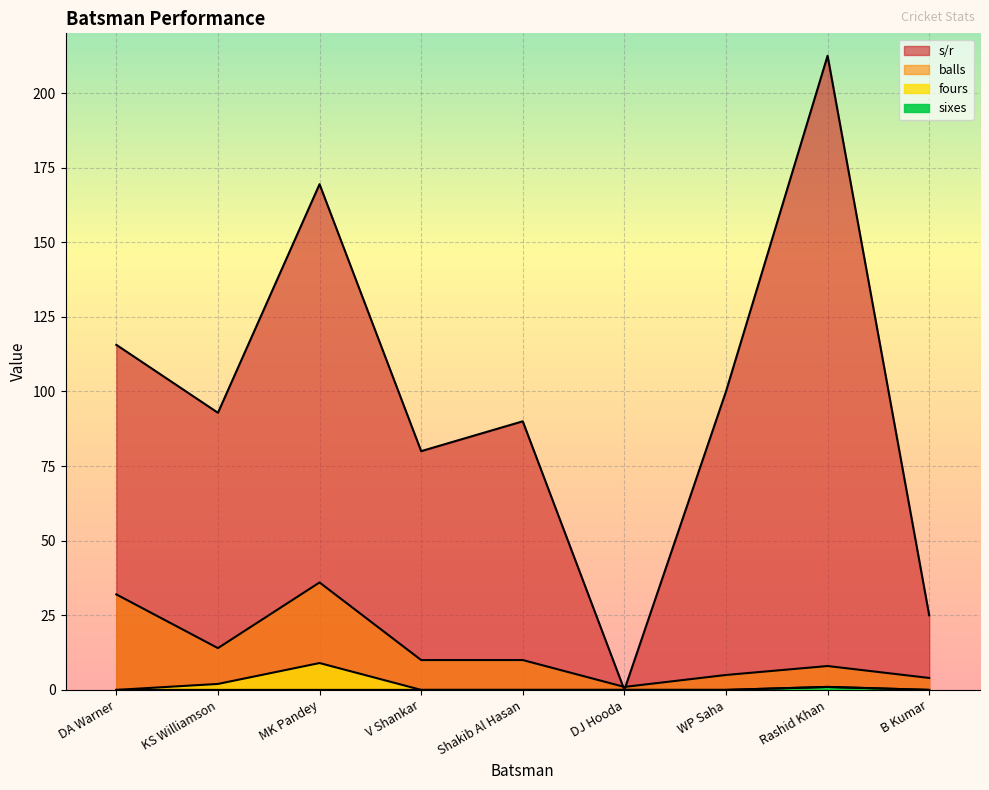

Where does the balls series first go above 10?

DA Warner